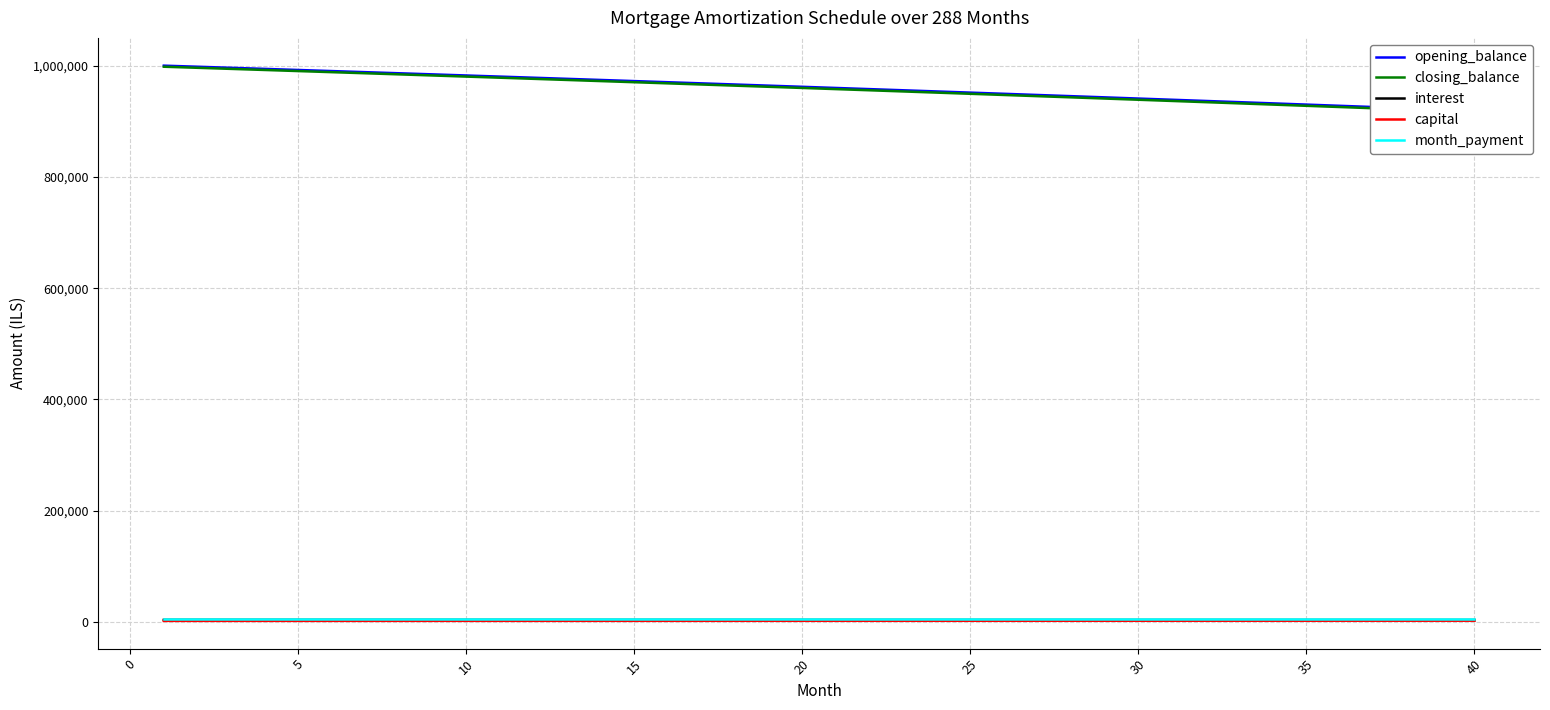

What is the difference between the maximum and minimum values in the capital series?

304.0